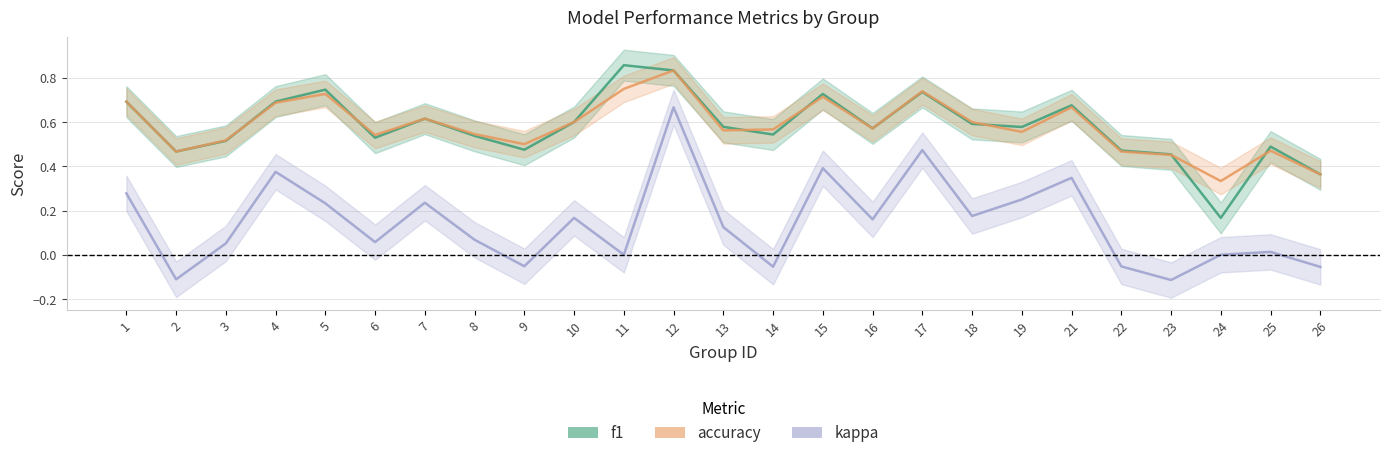

What is the average value of the accuracy series?

0.6